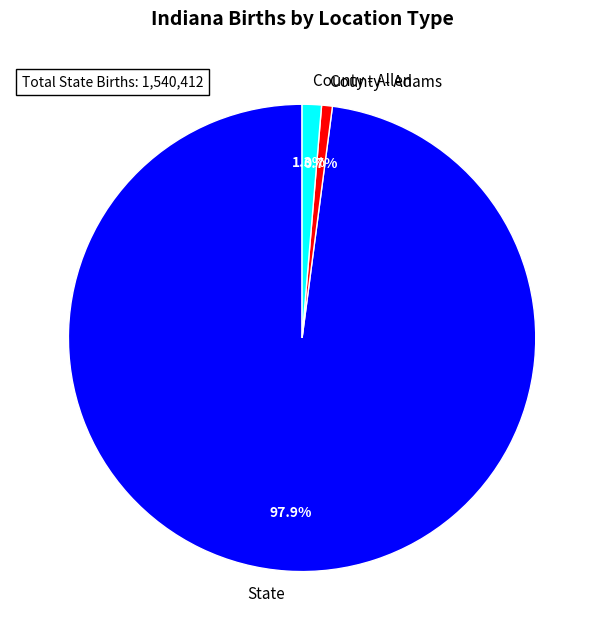

Rank the categories by value from lowest to highest.

County - Adams, County - Allen, State